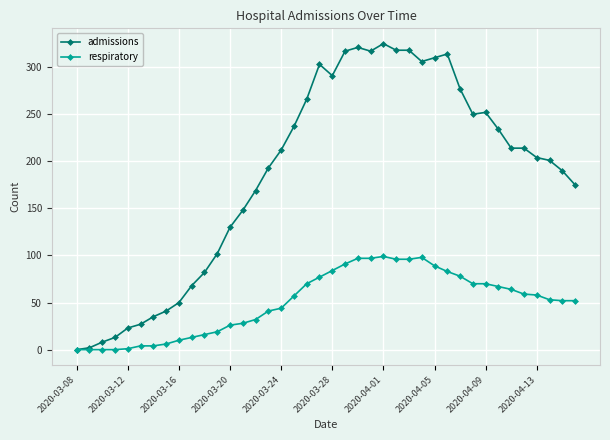

What is the value of the admissions point at the 8th from the left?

41